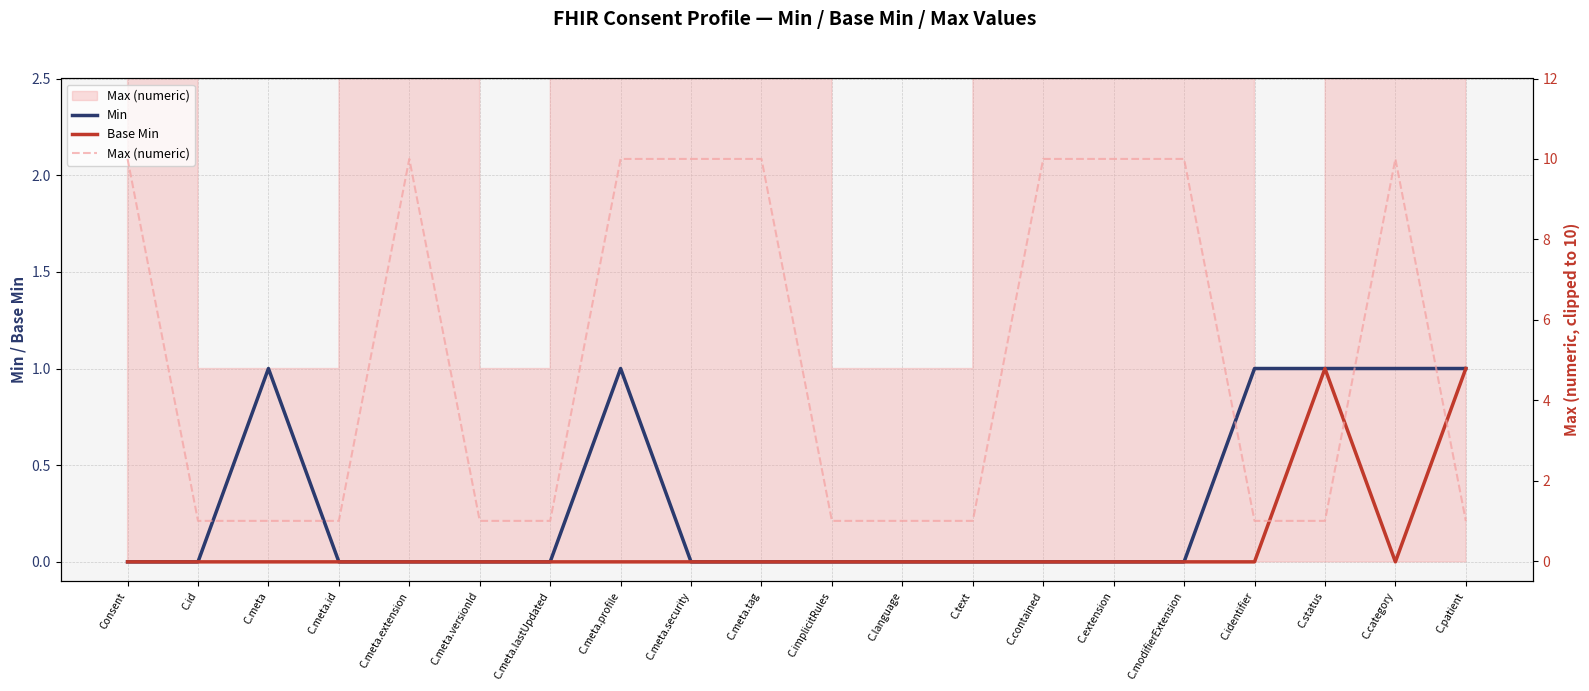

Which category has the lowest value in the Base Min series?

Consent